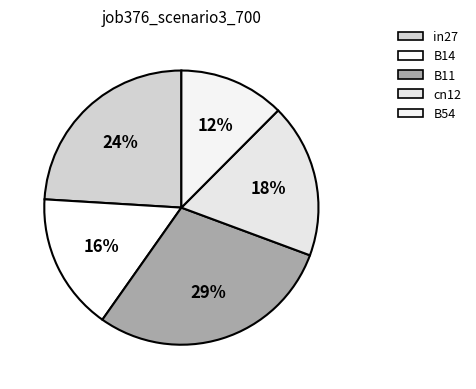

To the nearest percent, what is the difference between the largest and smallest slice percentages?

17%